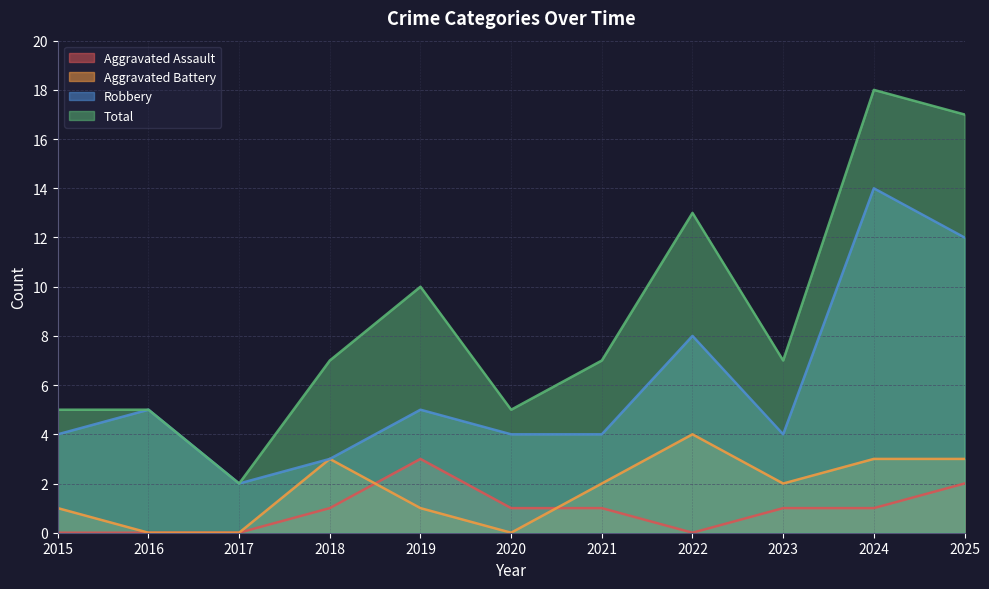

Where is the first local maximum for Aggravated Assault?

2019